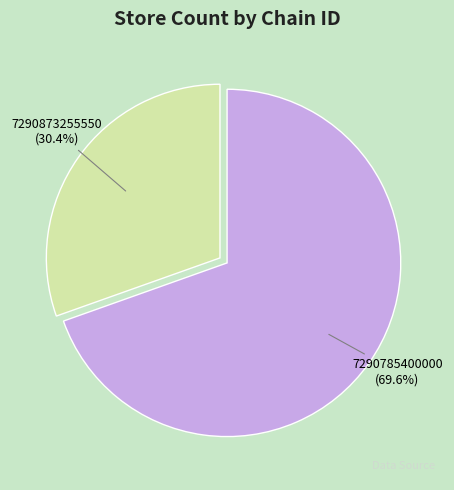

The 7290873255550 slice represents 30% of the pie. True or false?

True